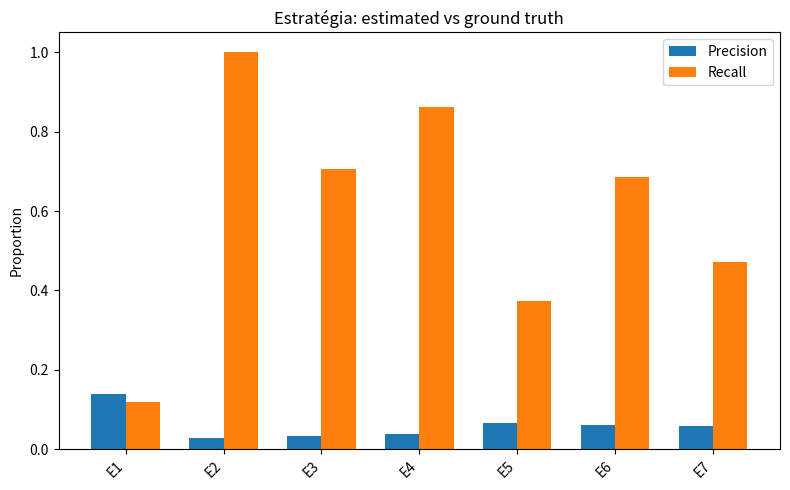

Which series has the largest total across all categories?

Recall